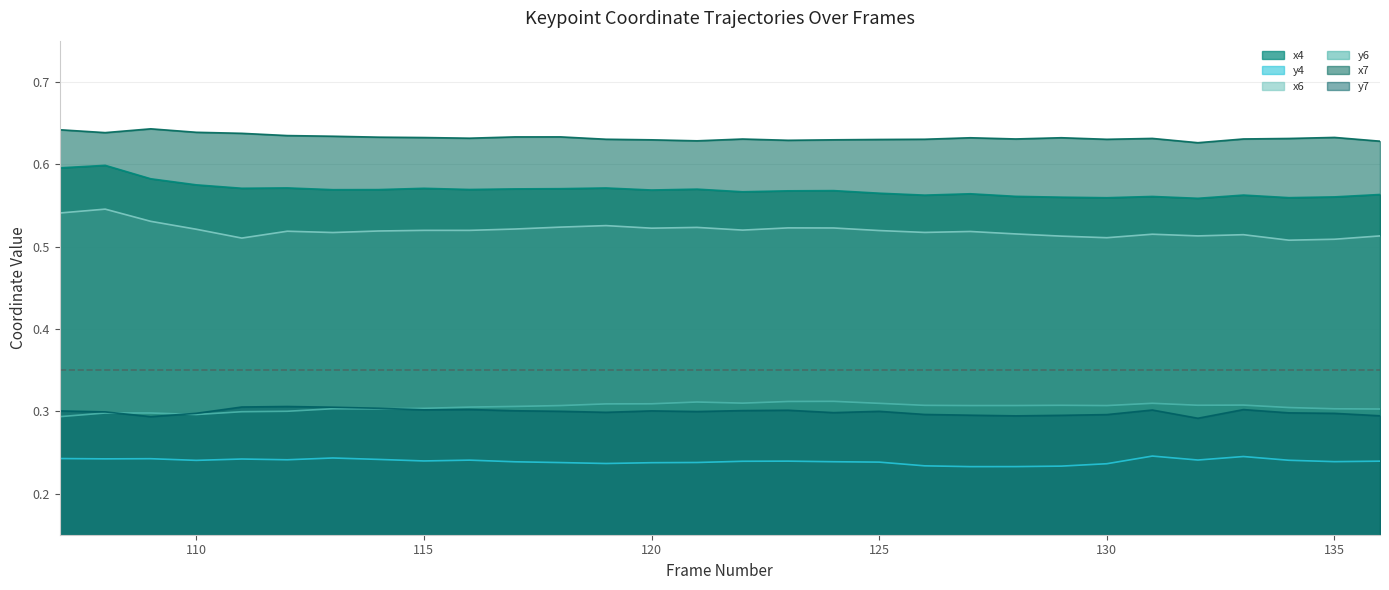

How many interior local peaks does the y6 series have?

7